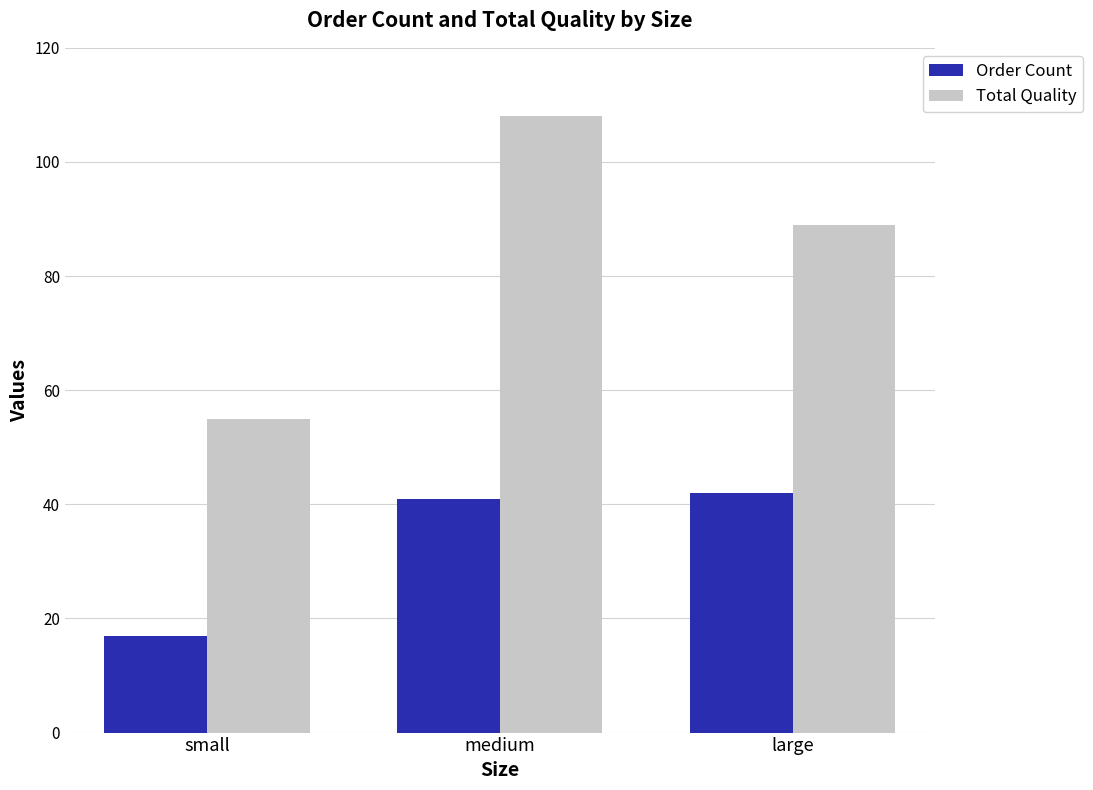

What is the greatest value displayed?

108